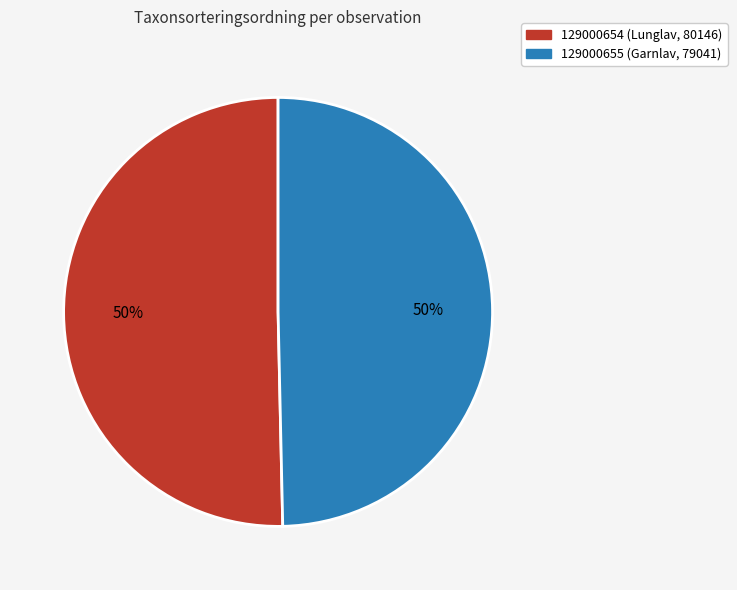

Which category has the biggest portion of the pie?

129000654